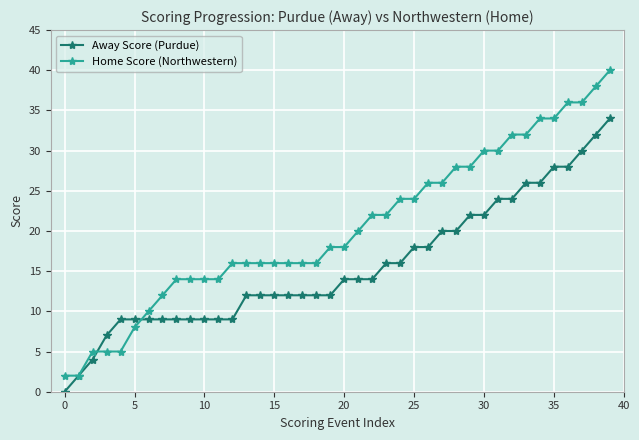

Which series has the largest range (max minus min)?

Home Score (Northwestern)